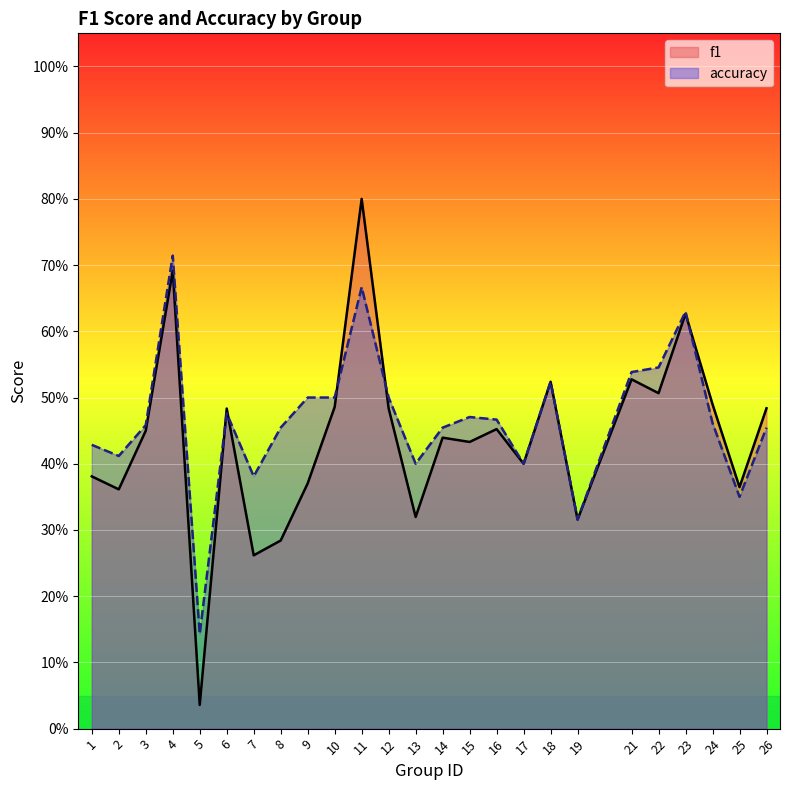

What is the total value across all series at 24?

1.0